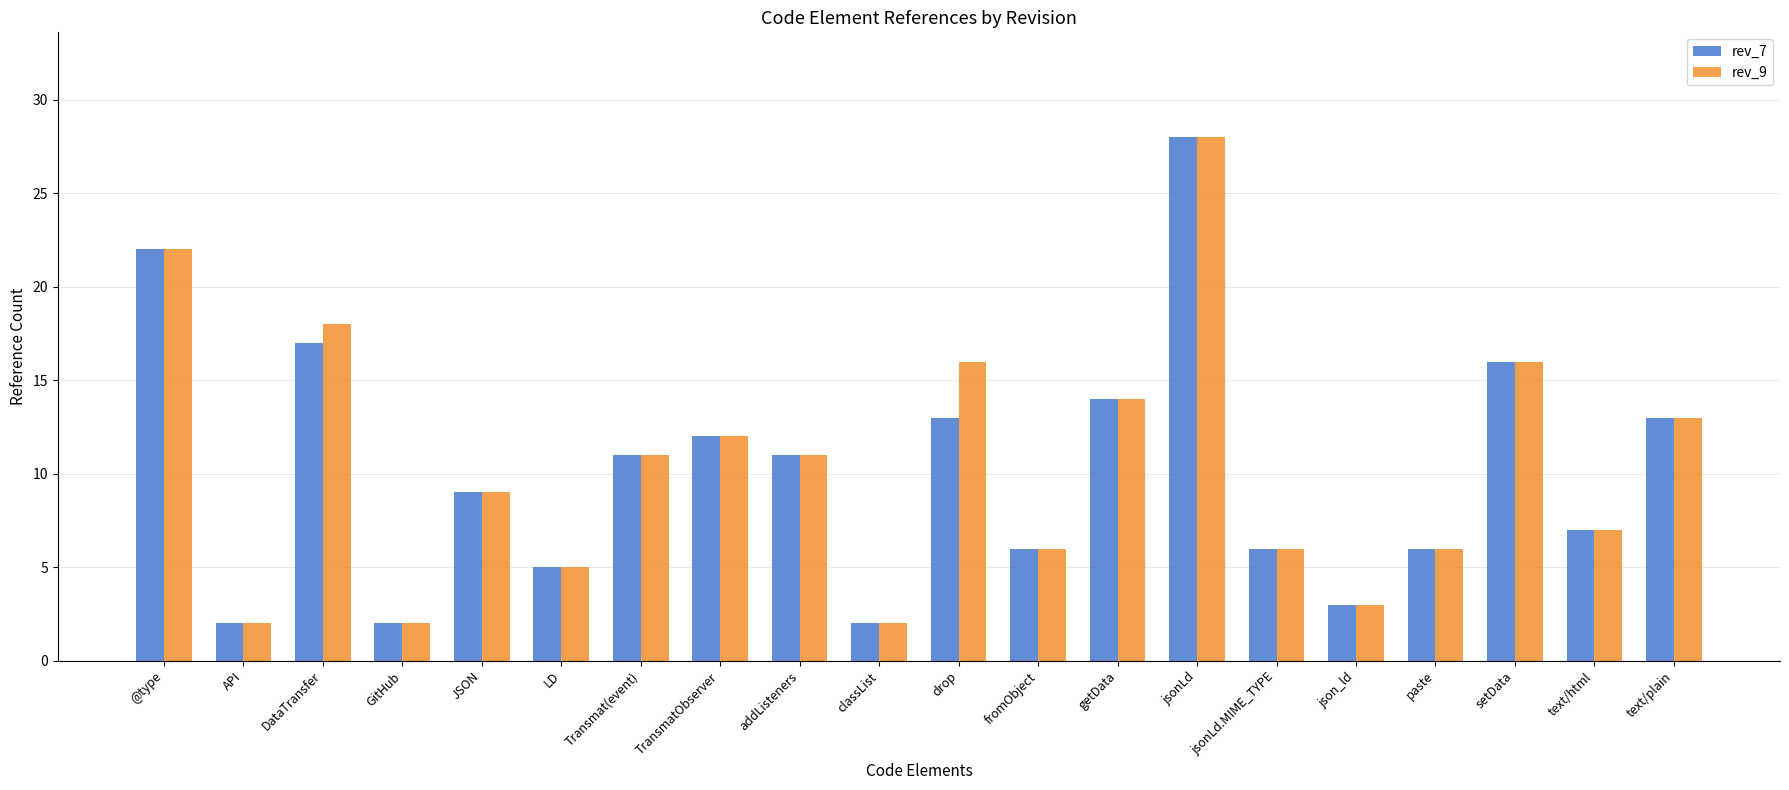

At which category is the sum across all series the highest?

jsonLd